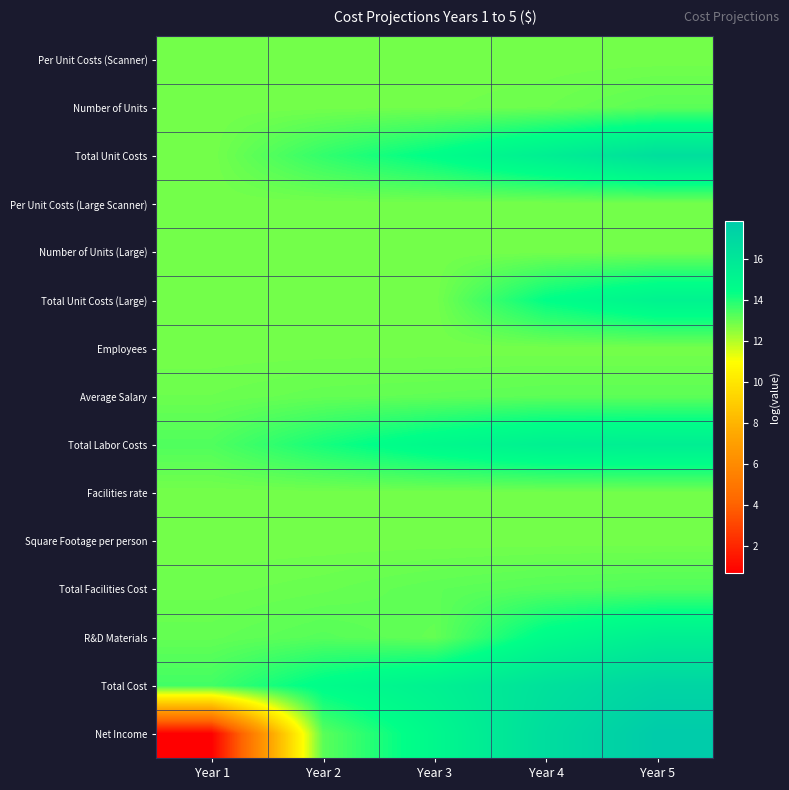

What is the minimum value shown in the chart?

0.7